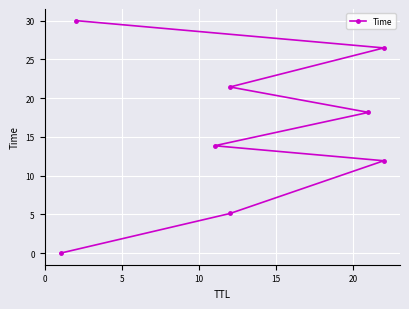

Is it true that the value at 25 is 37.6?

False